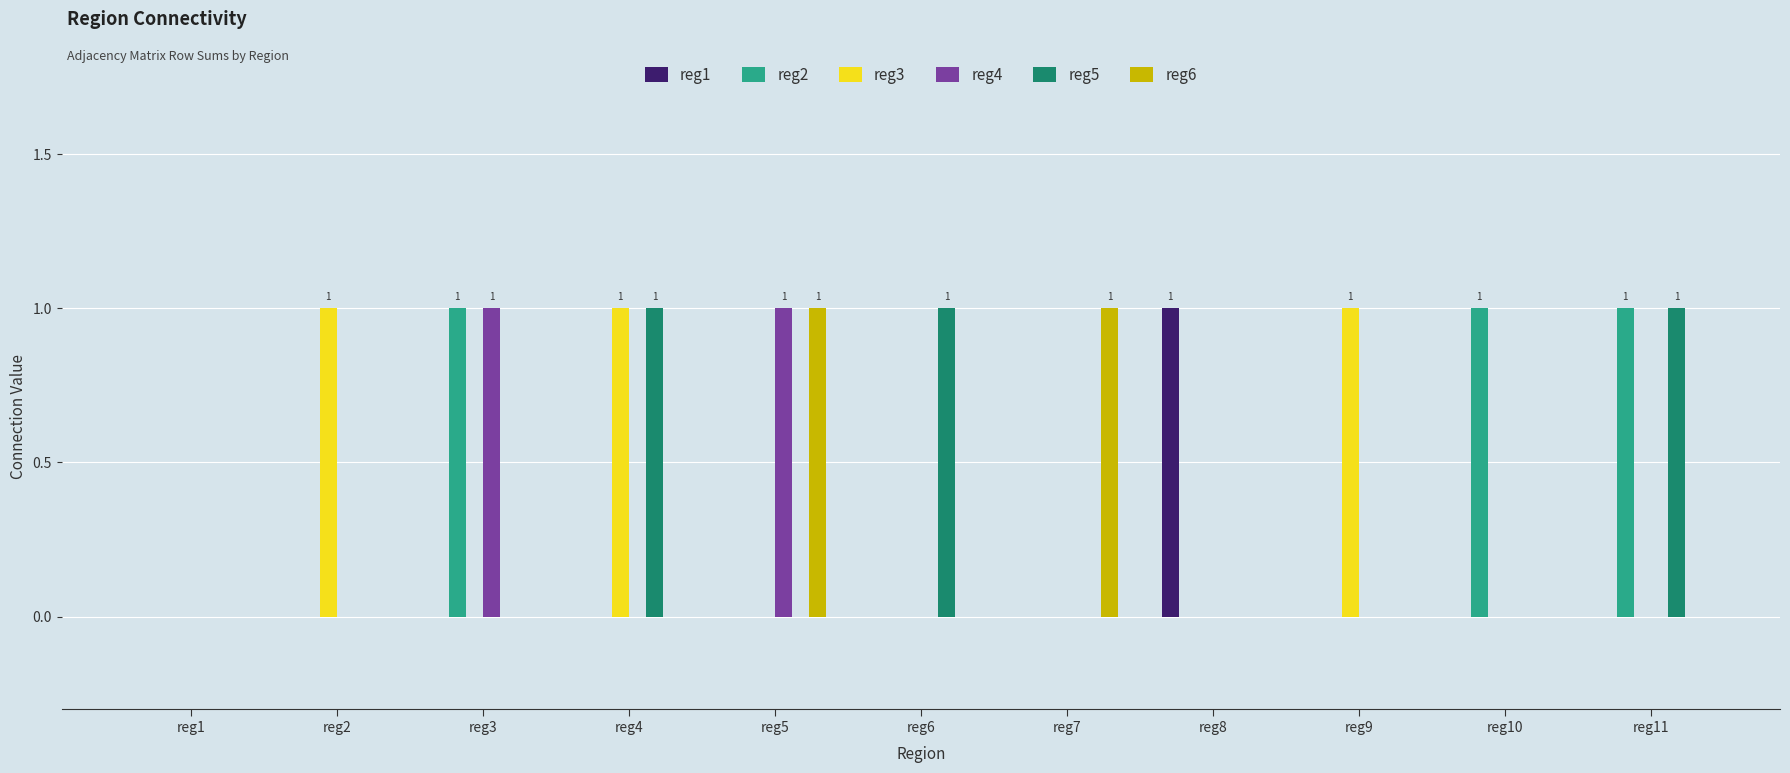

What is the sum of all reg1 values?

1